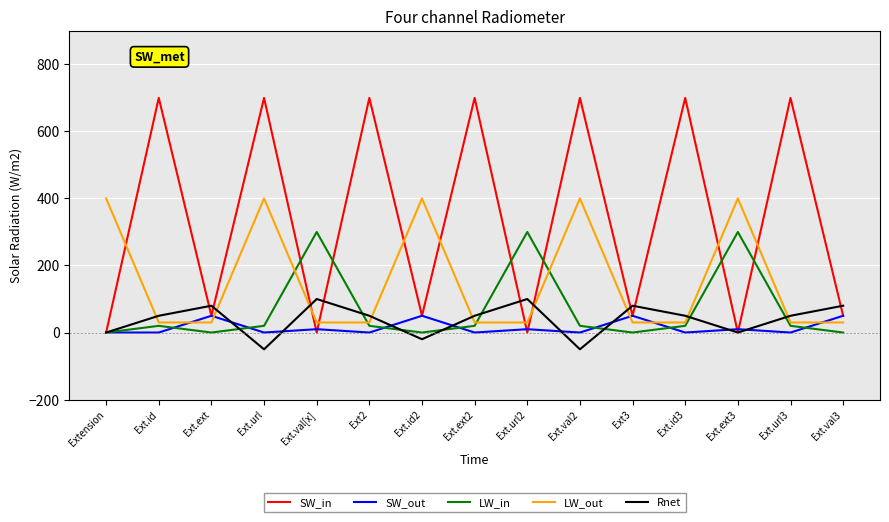

Reading left to right, what are all the values shown in this chart?

SW_in: Extension=0	Ext.id=700	Ext.ext=50	Ext.url=700	Ext.val[x]=0	Ext2=700	Ext.id2=50	Ext.ext2=700	Ext.url2=0	Ext.val2=700	Ext3=50	Ext.id3=700	Ext.ext3=0	Ext.url3=700	Ext.val3=50
SW_out: Extension=0	Ext.id=0	Ext.ext=50	Ext.url=0	Ext.val[x]=10	Ext2=0	Ext.id2=50	Ext.ext2=0	Ext.url2=10	Ext.val2=0	Ext3=50	Ext.id3=0	Ext.ext3=10	Ext.url3=0	Ext.val3=50
LW_in: Extension=0	Ext.id=20	Ext.ext=0	Ext.url=20	Ext.val[x]=300	Ext2=20	Ext.id2=0	Ext.ext2=20	Ext.url2=300	Ext.val2=20	Ext3=0	Ext.id3=20	Ext.ext3=300	Ext.url3=20	Ext.val3=0
LW_out: Extension=400	Ext.id=30	Ext.ext=30	Ext.url=400	Ext.val[x]=30	Ext2=30	Ext.id2=400	Ext.ext2=30	Ext.url2=30	Ext.val2=400	Ext3=30	Ext.id3=30	Ext.ext3=400	Ext.url3=30	Ext.val3=30
Rnet: Extension=0	Ext.id=50	Ext.ext=80	Ext.url=-50	Ext.val[x]=100	Ext2=50	Ext.id2=-20	Ext.ext2=50	Ext.url2=100	Ext.val2=-50	Ext3=80	Ext.id3=50	Ext.ext3=0	Ext.url3=50	Ext.val3=80